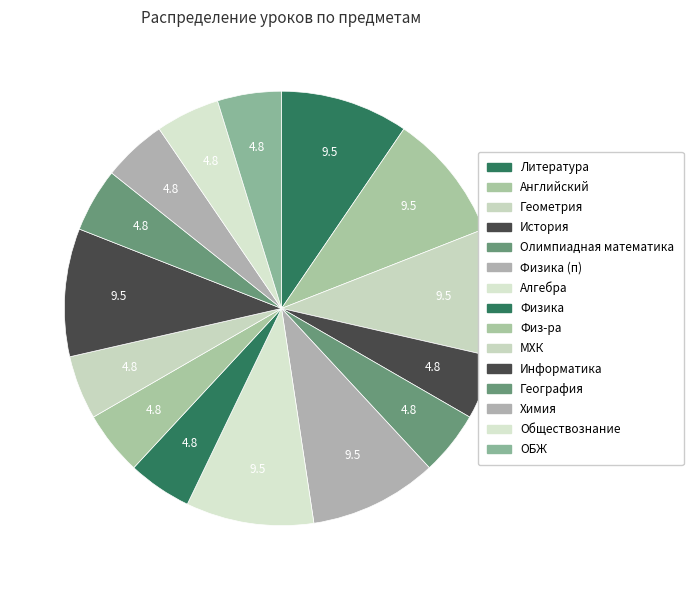

How many slices are in this pie chart?

15